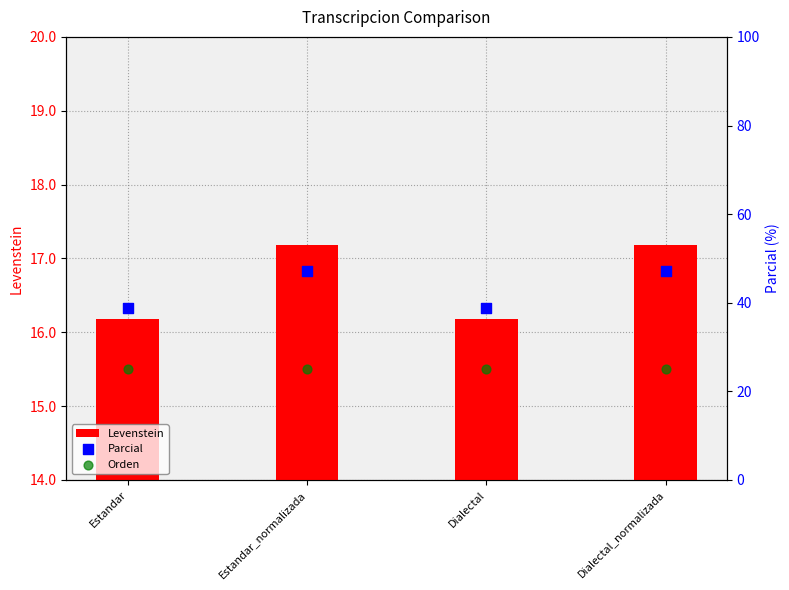

At how many categories does at least one series exceed 41?

2